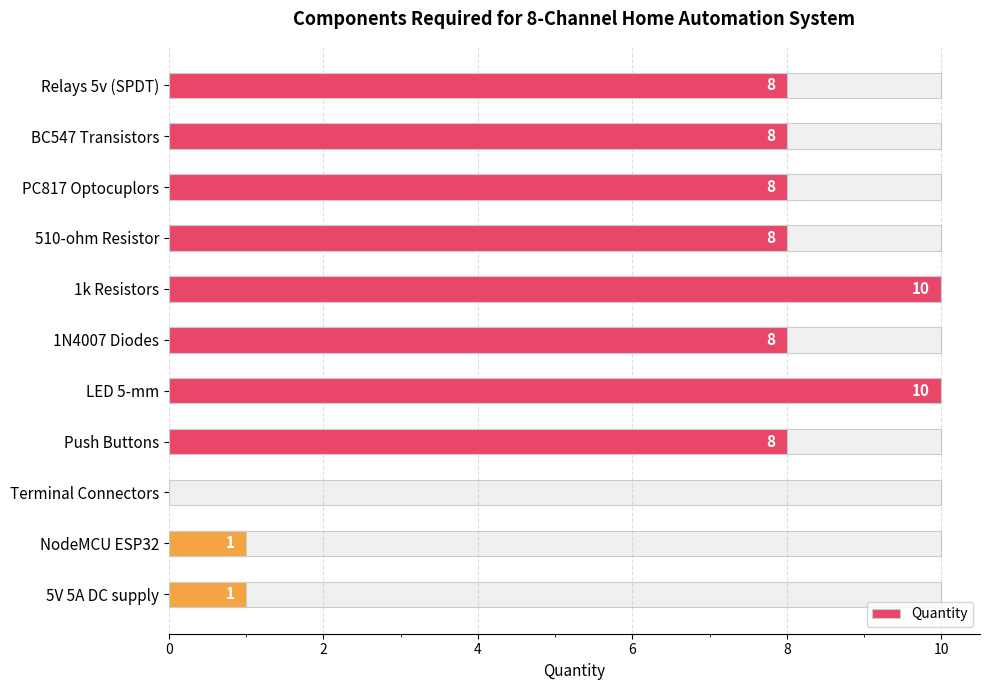

Count the values in the range 1 to 8.

8